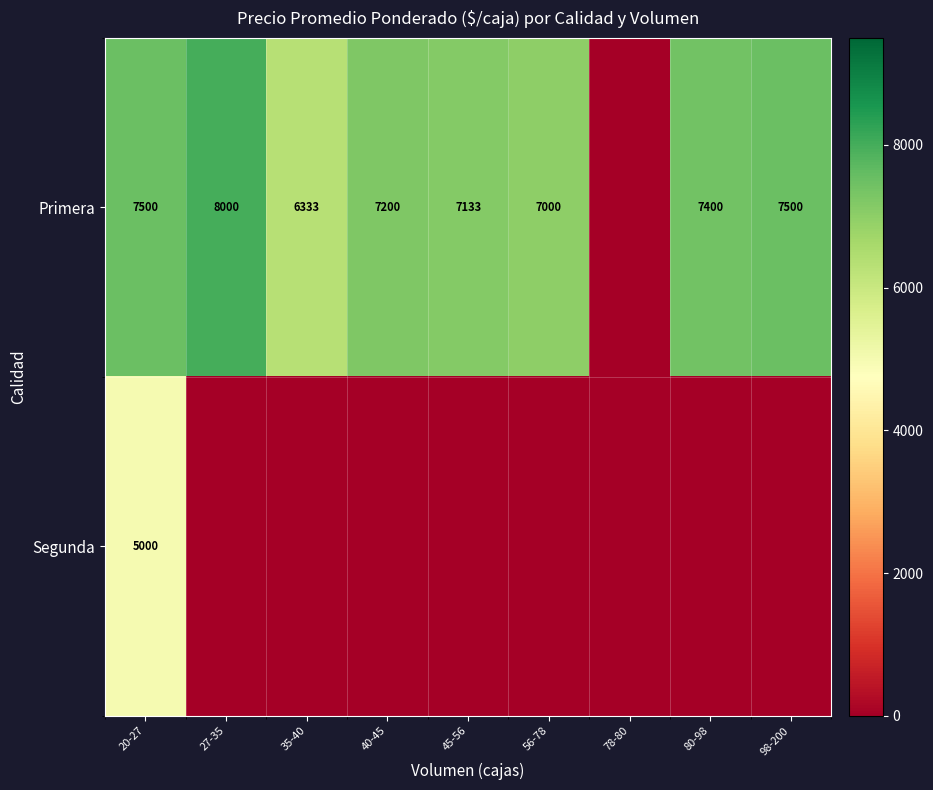

Is it true that Primera equals 13482 at 20-27?

False